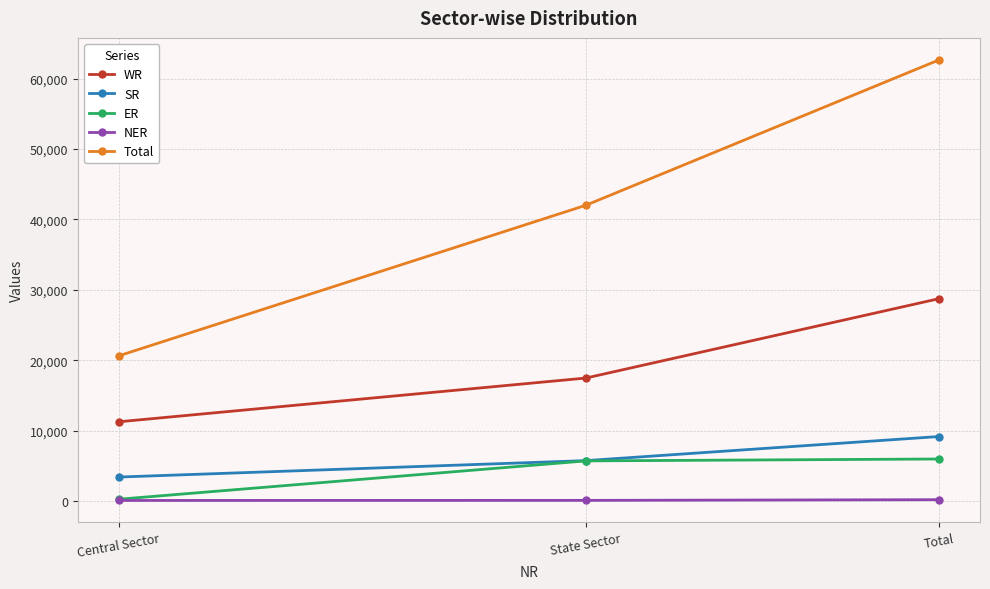

The value of SR at Central Sector is 5862. True or false?

False